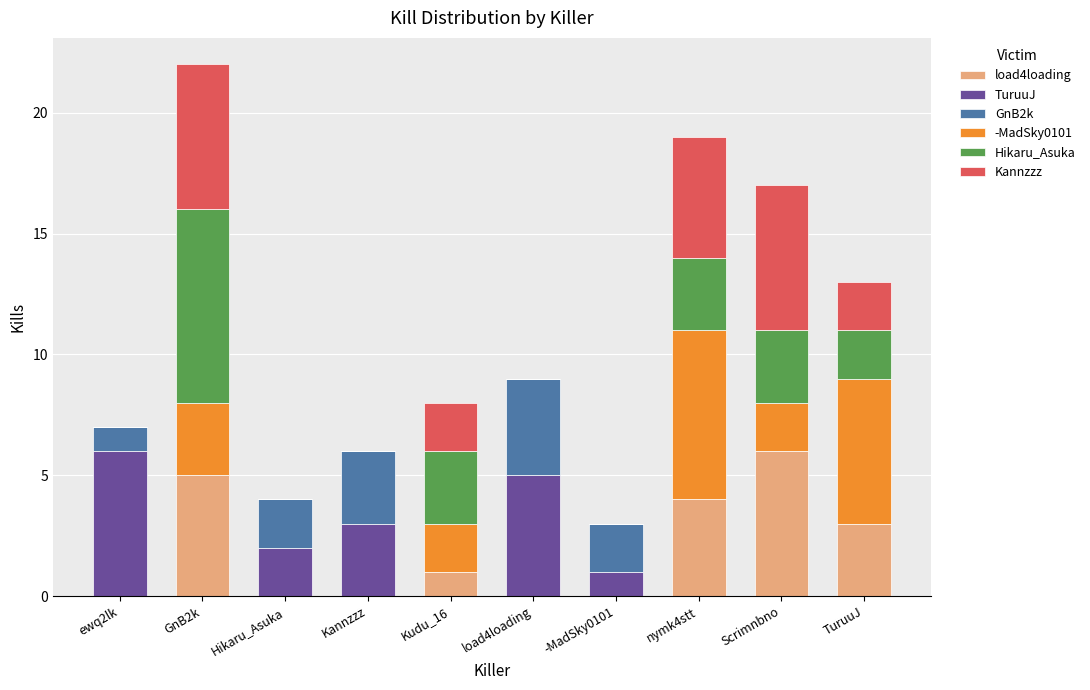

What is the total value across all series at Kannzzz?

6